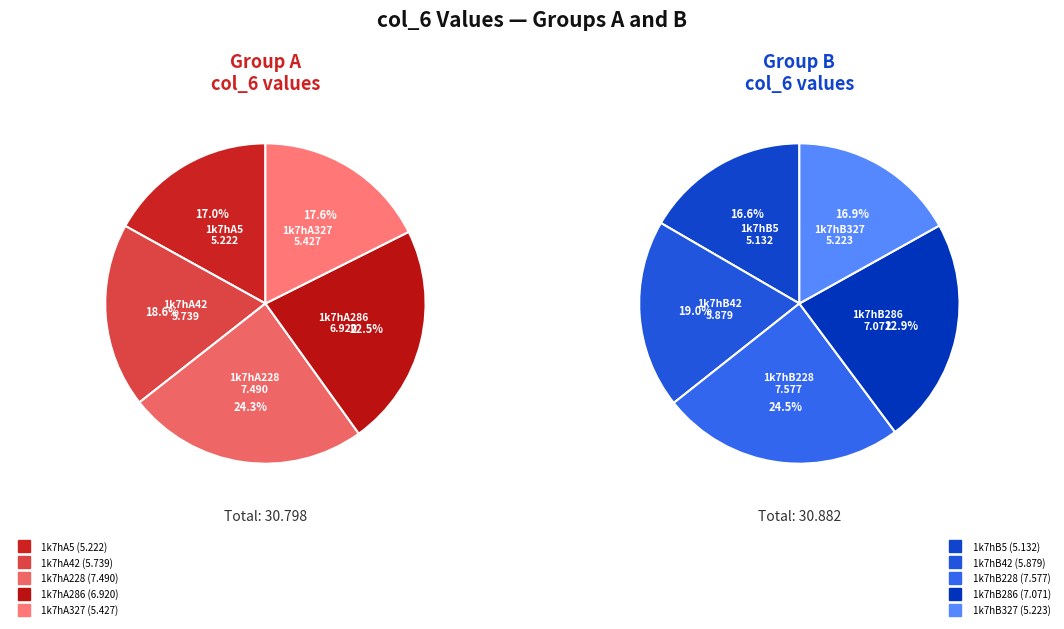

Rank the categories by value from highest to lowest.

1k7hB228, 1k7hA228, 1k7hB286, 1k7hA286, 1k7hB42, 1k7hA42, 1k7hA327, 1k7hB327, 1k7hA5, 1k7hB5